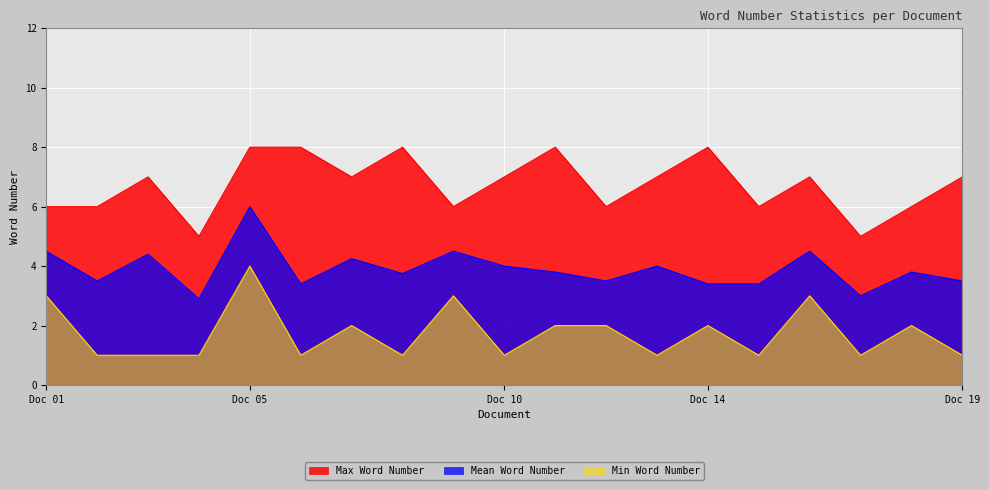

What is the minimum value shown in the chart?

1.0